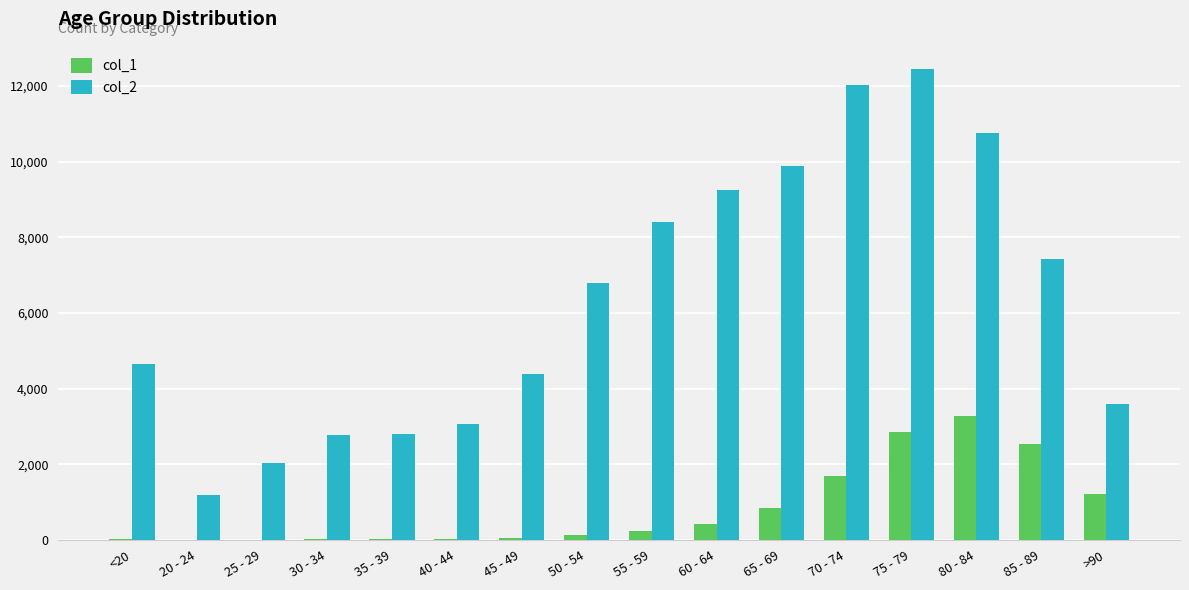

The value of col_2 at 80 - 84 is 10764. True or false?

True